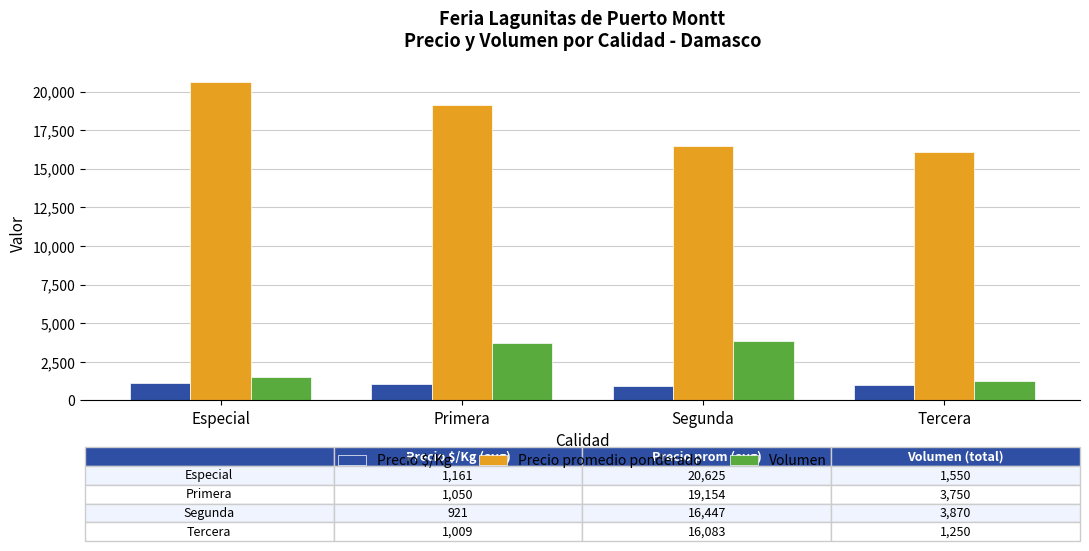

At how many categories does at least one series exceed 12884?

4